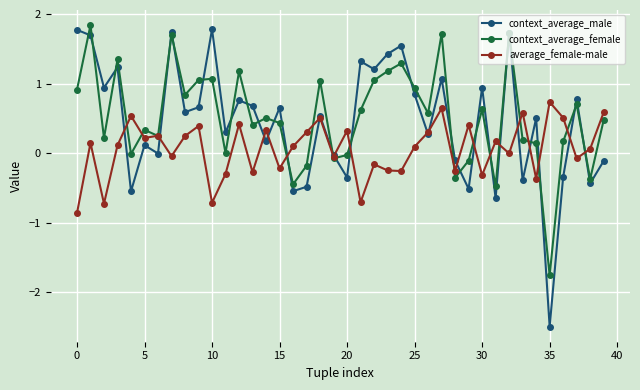

In context_average_female, how many points are lower than both neighbors (excluding endpoints)?

13